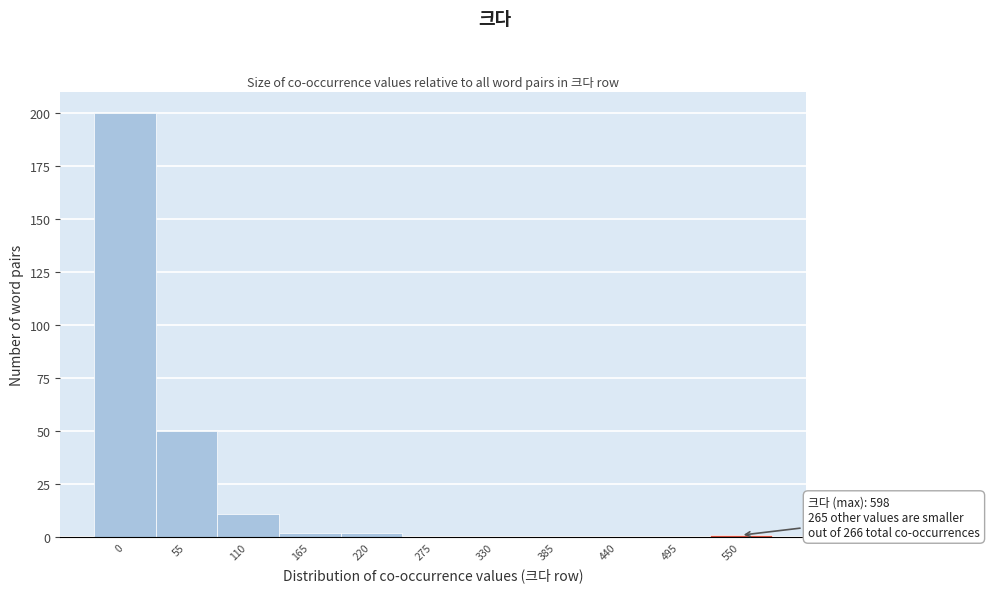

Reading left to right, list all the values displayed in this chart.

0=200	55=50	110=11	165=2	220=2	275=0	330=0	385=0	440=0	495=0	550=1